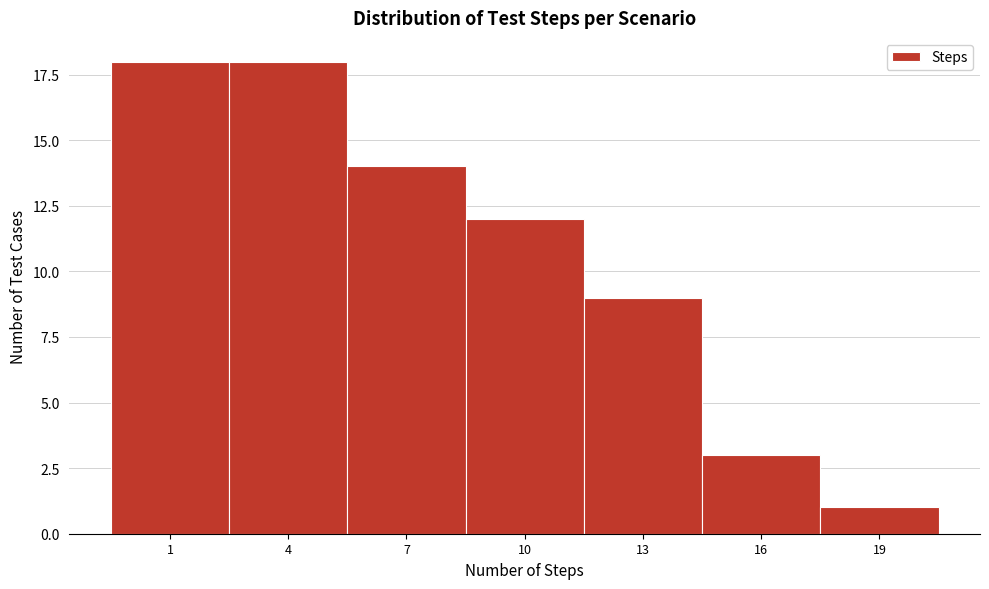

Reading left to right, transcribe all the data shown in this chart.

1=18	4=18	7=14	10=12	13=9	16=3	19=1